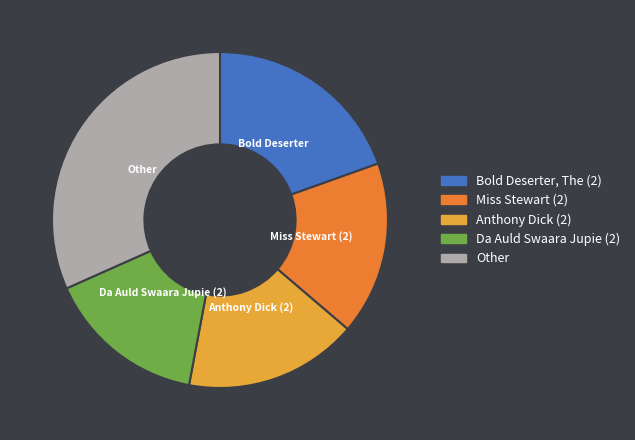

Between Other and Miss Stewart (2), which is larger?

Other